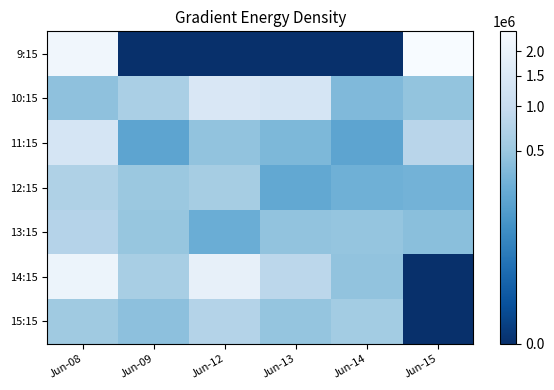

Which series changed the most between Jun-08 and Jun-15?

14:15